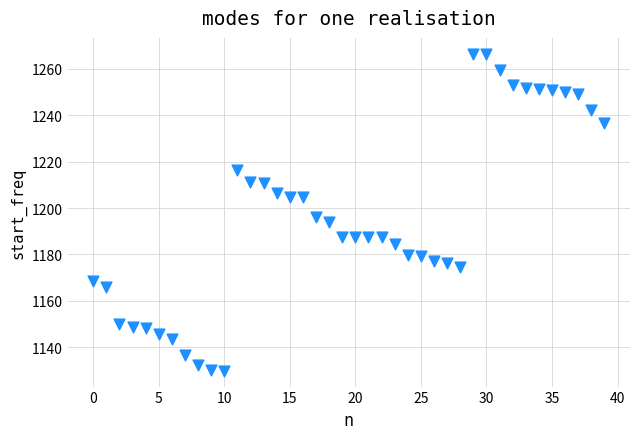

What Y value in the scatter plot is closest to 1198?

1196.2